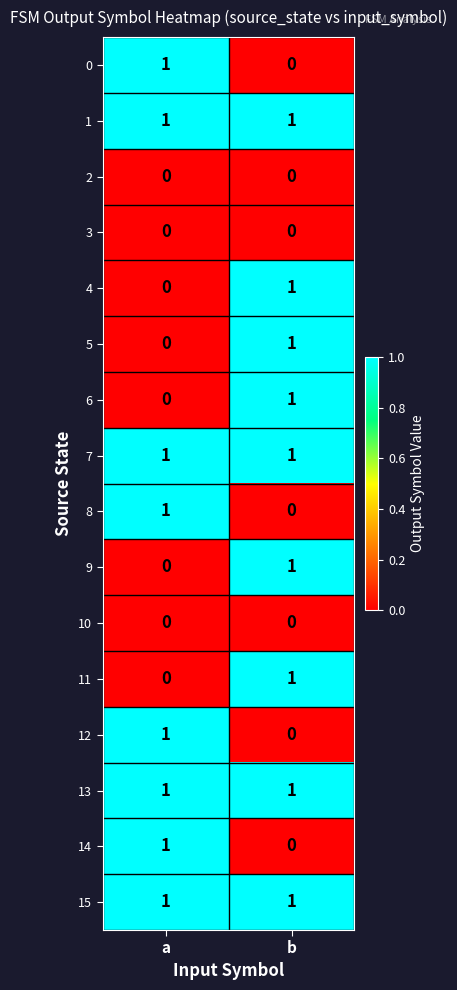

What is the total value across all series at b?

9